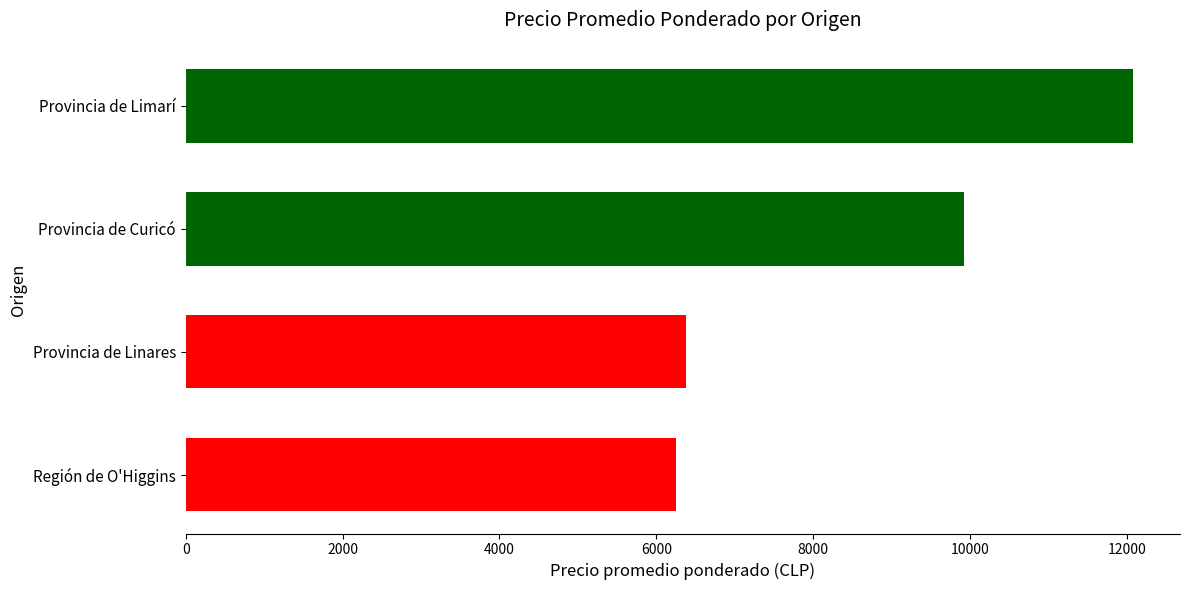

Which label corresponds to the largest value in the chart?

Provincia de Limarí